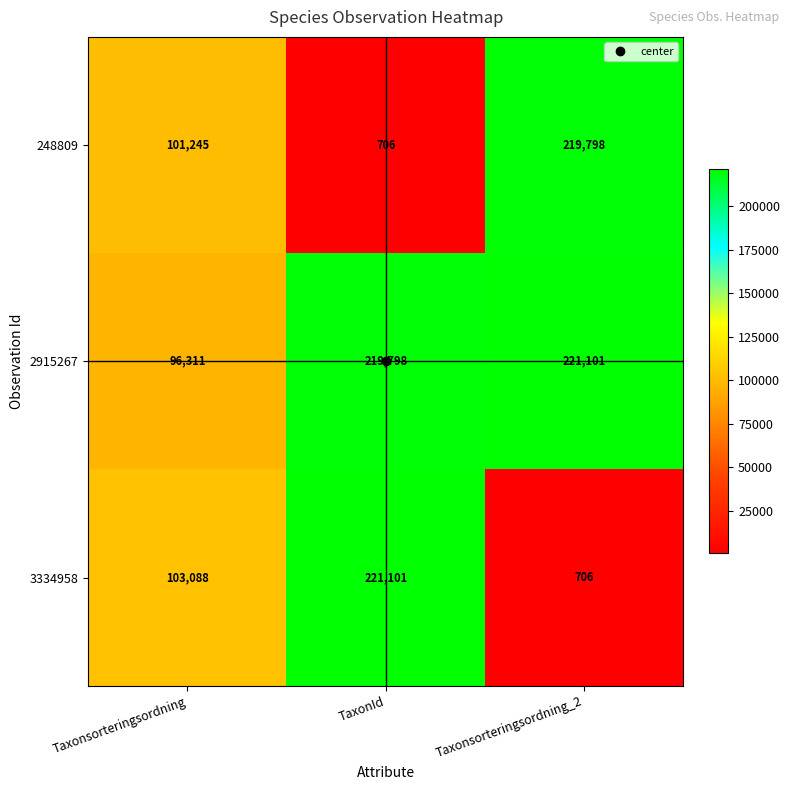

Rank the categories by 248809 value from lowest to highest.

TaxonId, Taxonsorteringsordning, Taxonsorteringsordning_2